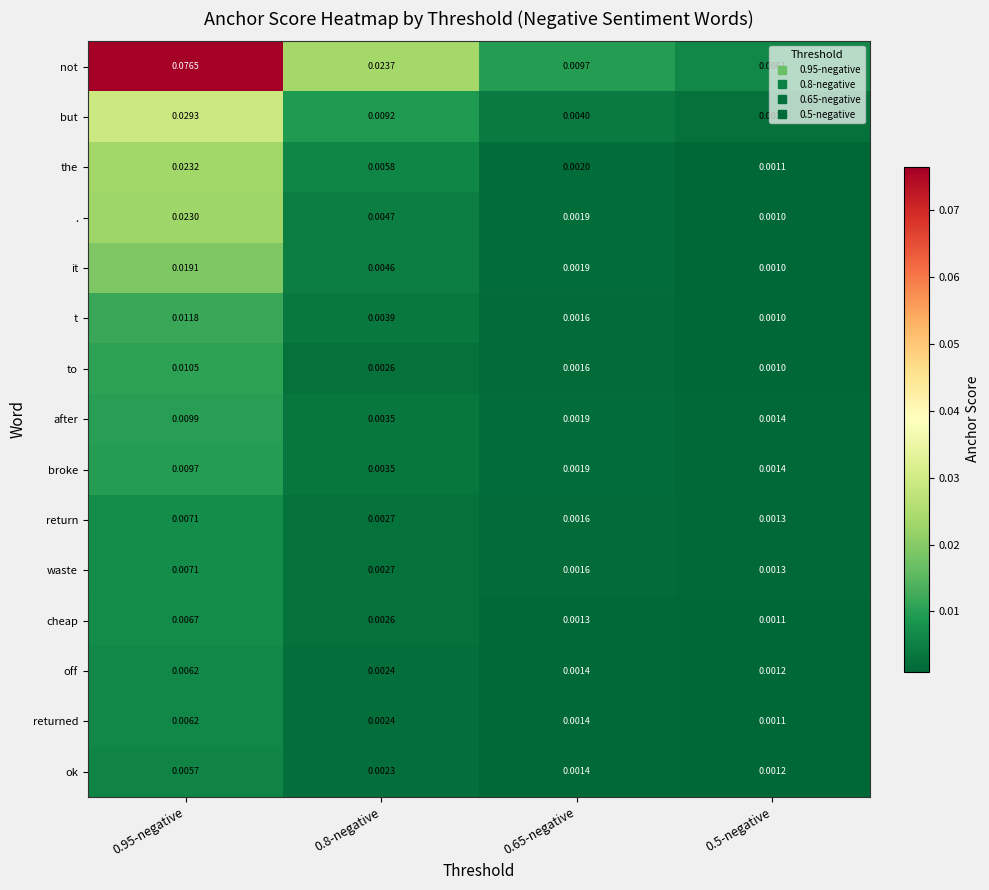

Which series has the largest total across all categories?

not